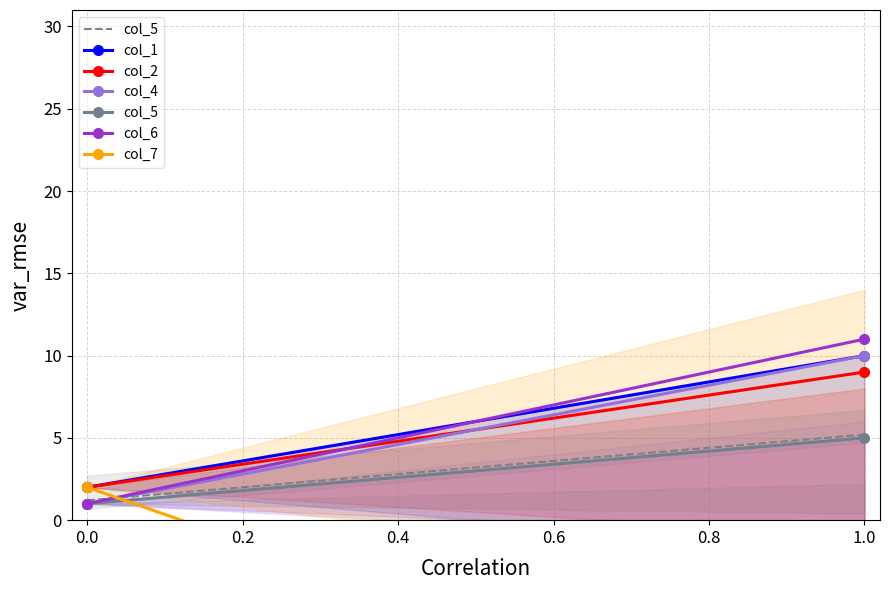

What is the maximum value for col_4?

10.0